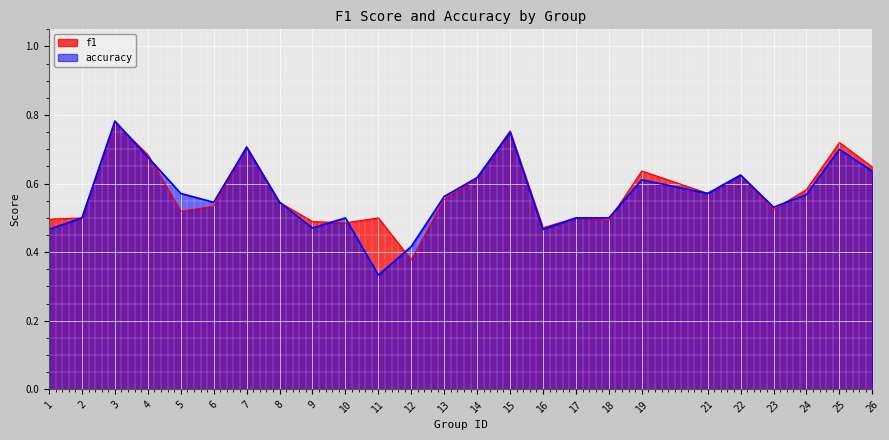

Which series has the largest range (max minus min)?

accuracy